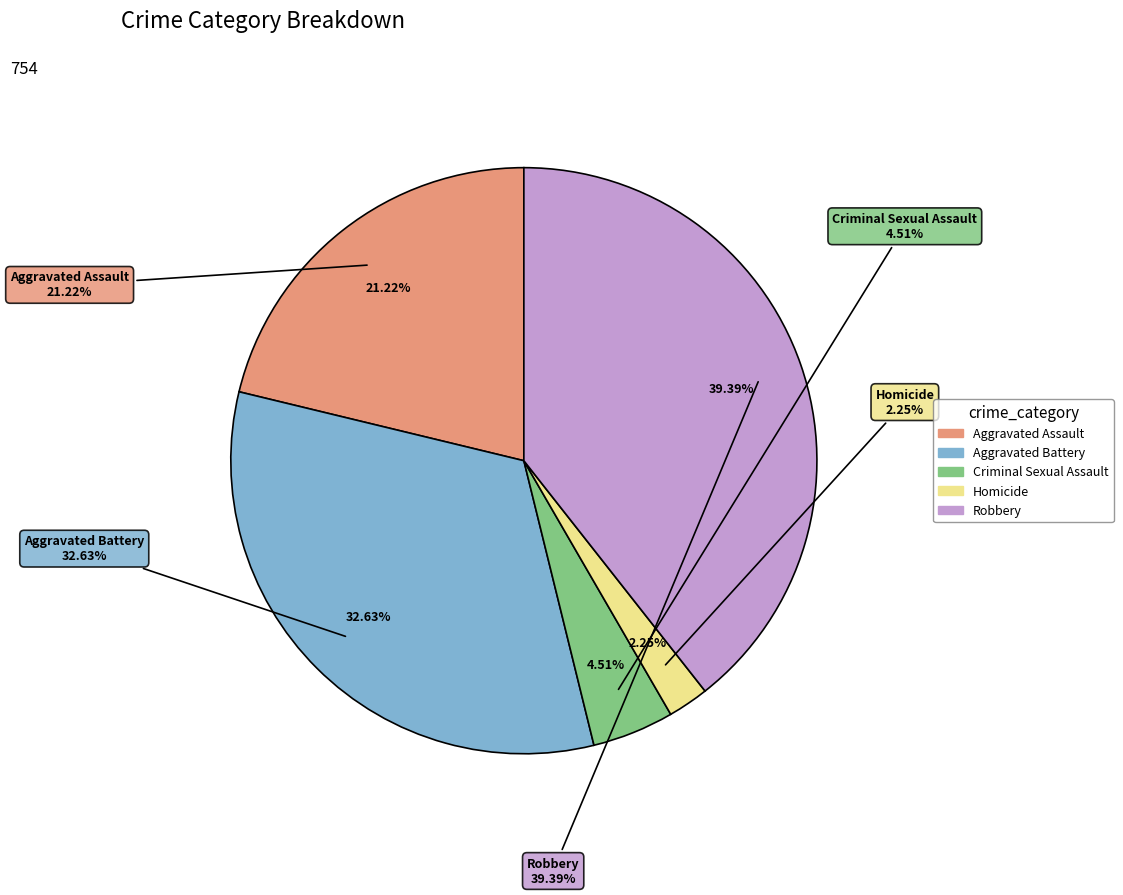

The Robbery slice represents 39% of the pie. True or false?

True